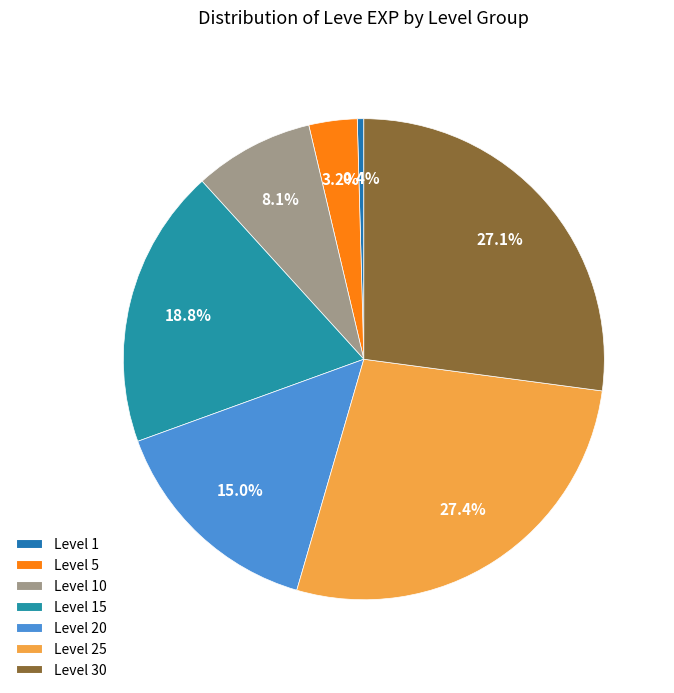

How many segments does this pie chart have?

7